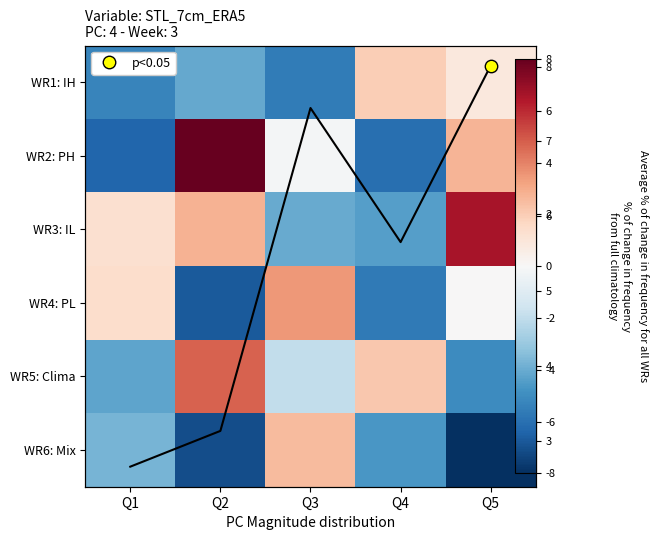

Which series has the largest range (max minus min)?

WR2: PH